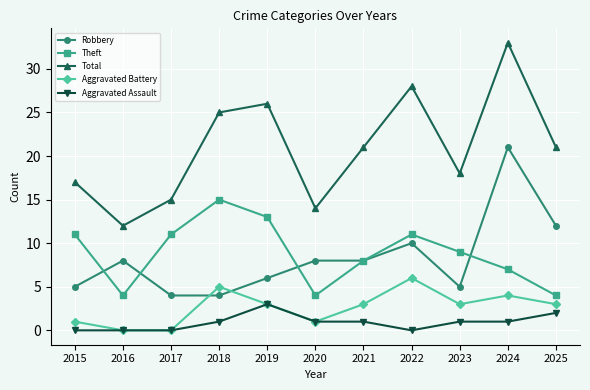

Reading left to right, extract all data points from this chart.

Robbery: 5	8	4	4	6	8	8	10	5	21	12
Theft: 11	4	11	15	13	4	8	11	9	7	4
Total: 17	12	15	25	26	14	21	28	18	33	21
Aggravated Battery: 1	0	0	5	3	1	3	6	3	4	3
Aggravated Assault: 0	0	0	1	3	1	1	0	1	1	2